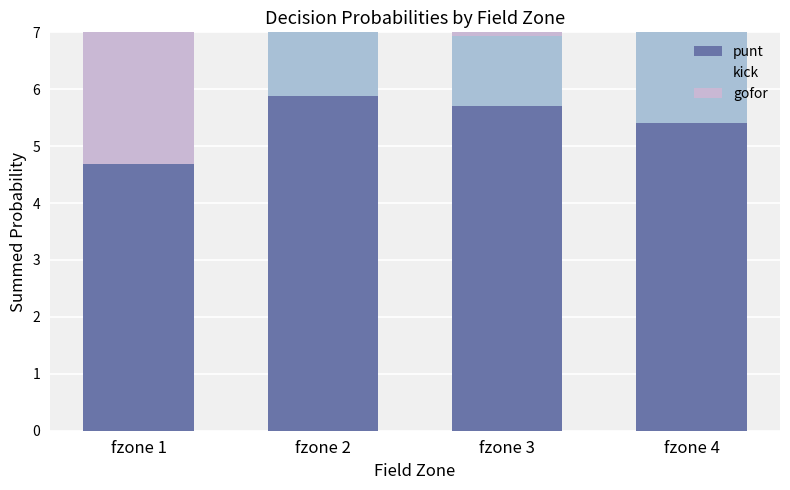

Does the chart contain any negative values?

No